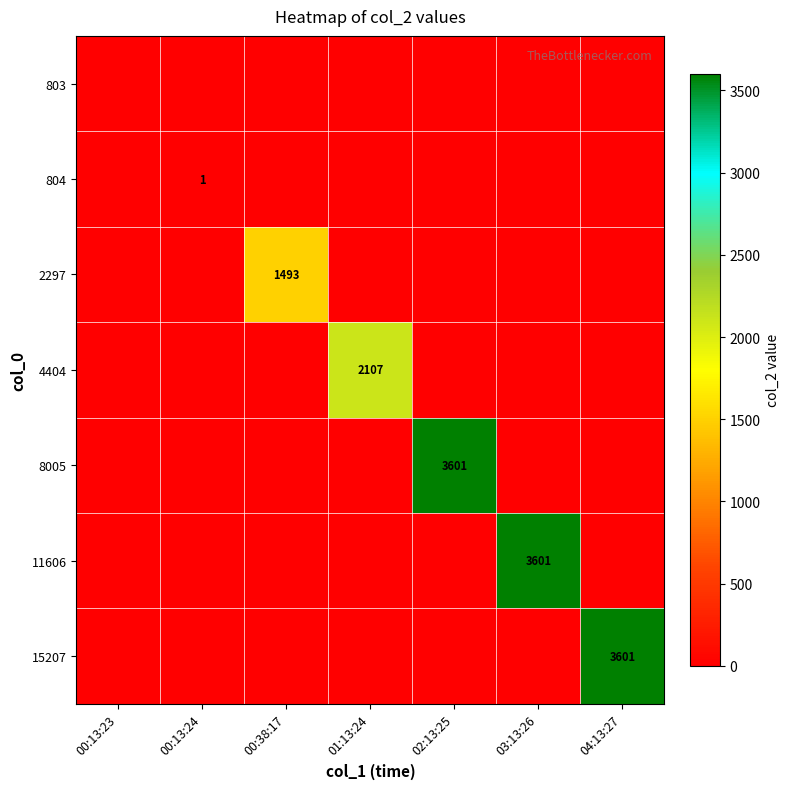

Which label corresponds to the smallest value in the chart?

00:13:23